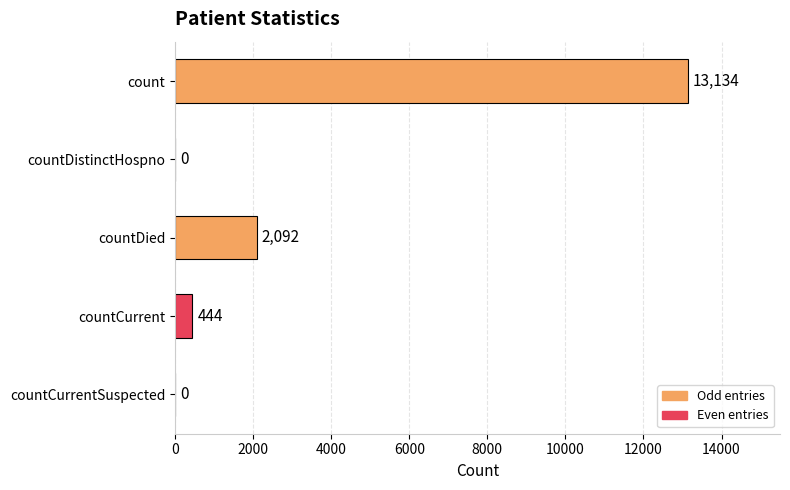

The chart shows a value of 444 at countCurrent. True or false?

True